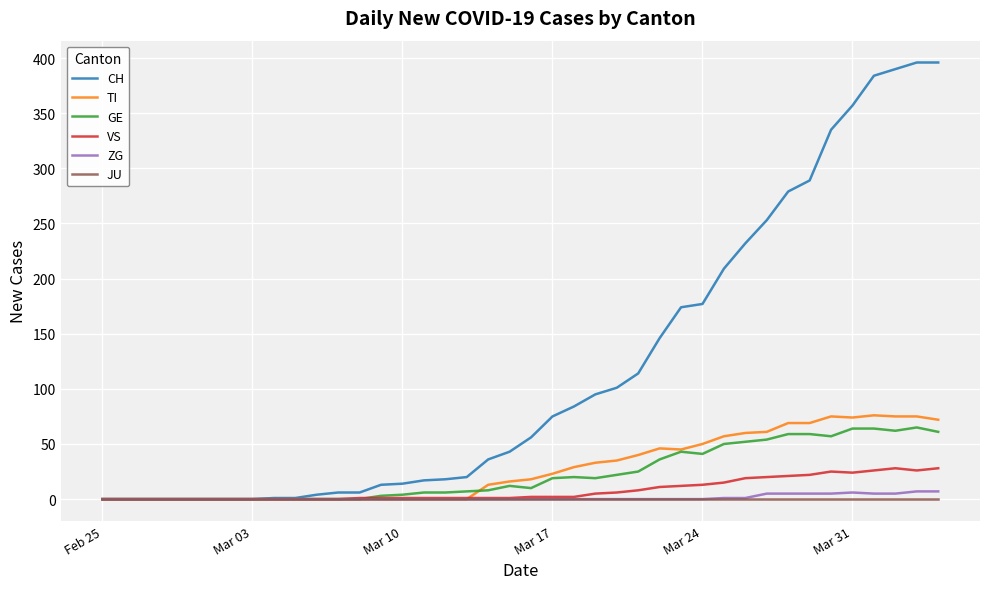

What is the maximum value for CH?

396